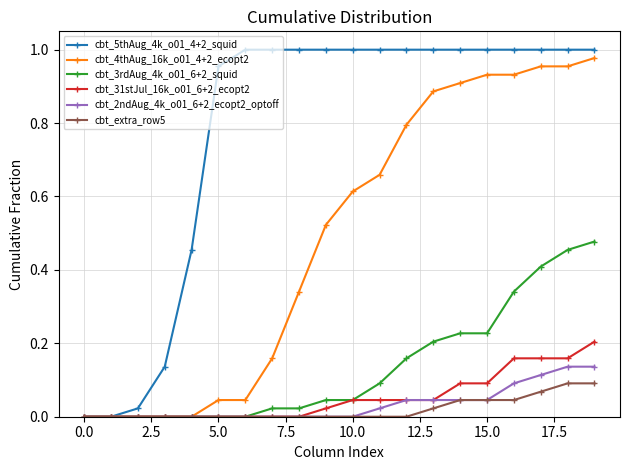

Count the number of categories in the chart.

20